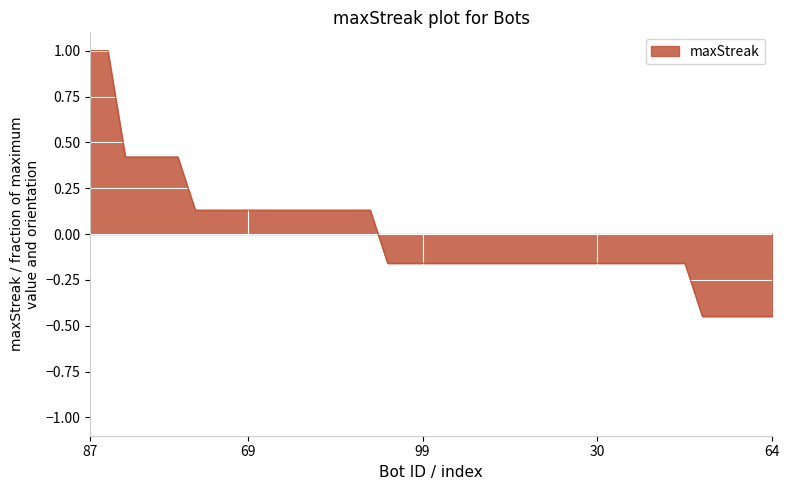

What is the greatest value displayed?

1.0